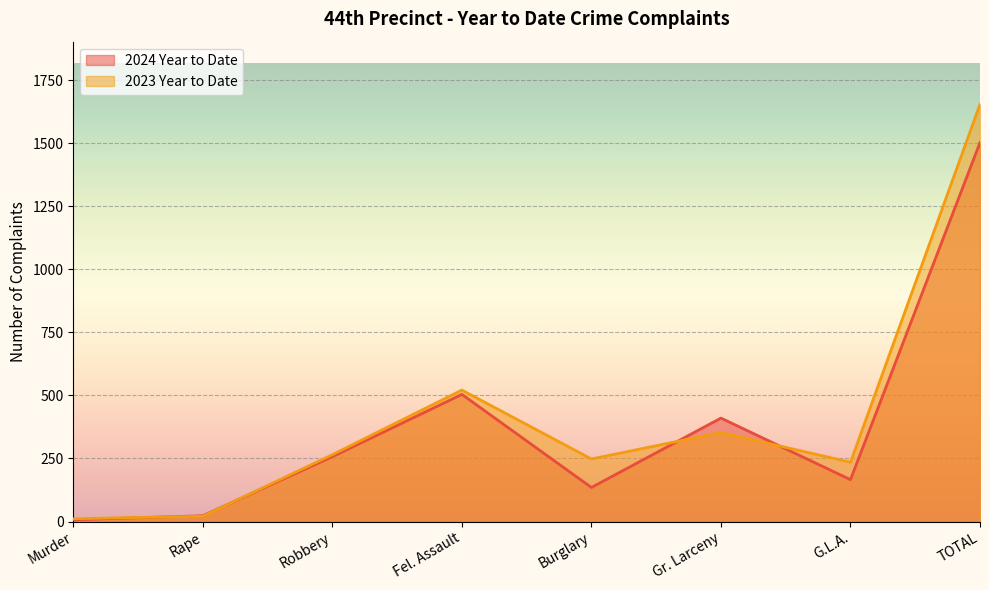

List the series in order of their overall mean, lowest first.

2024 Year to Date, 2023 Year to Date